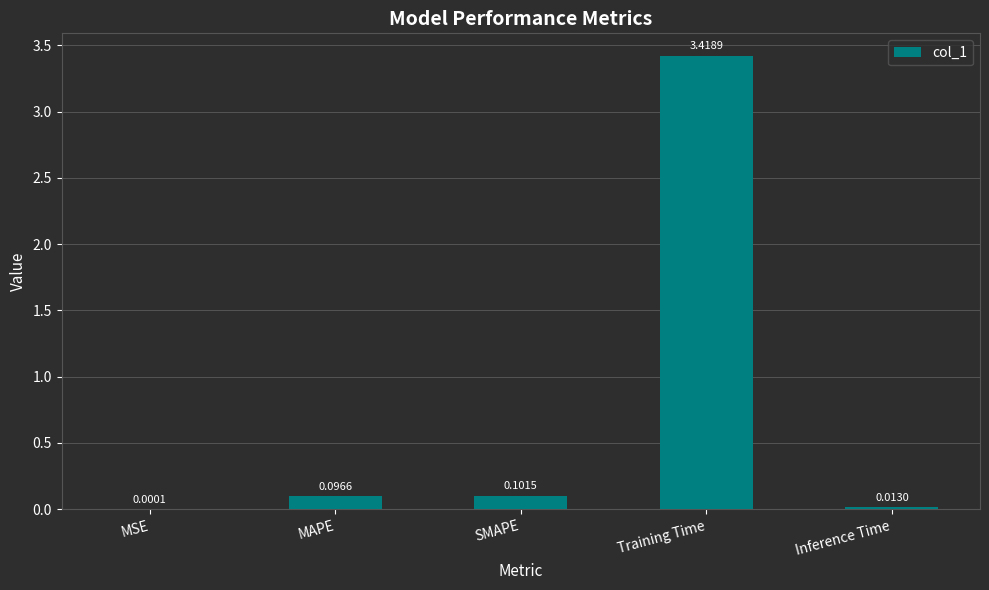

Are the bars horizontal?

No